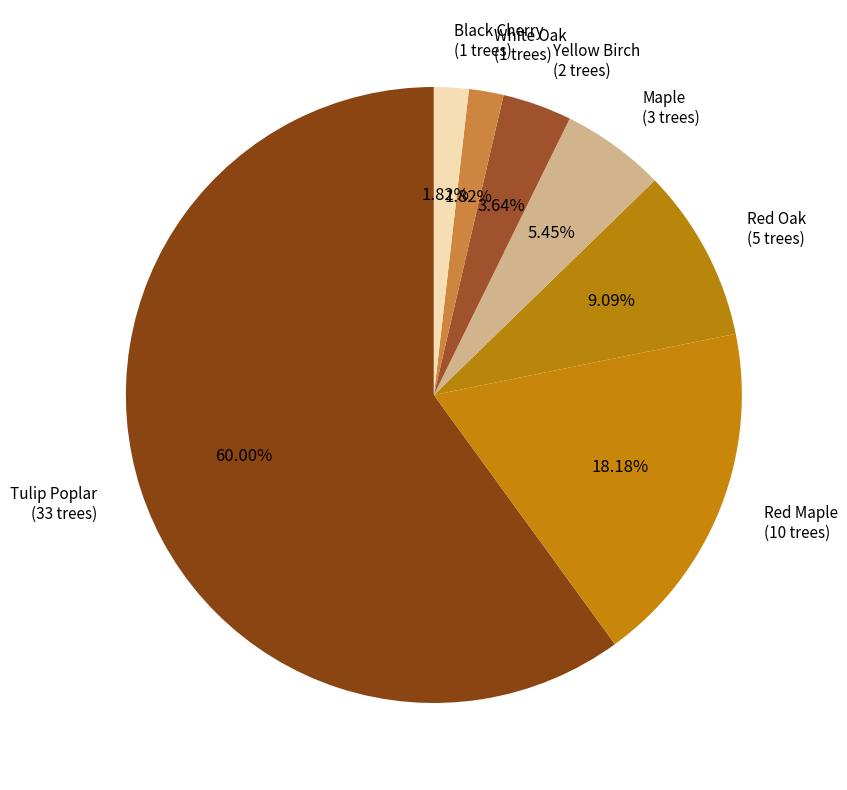

Does Red Oak (5 trees) account for over 50% of the chart?

No